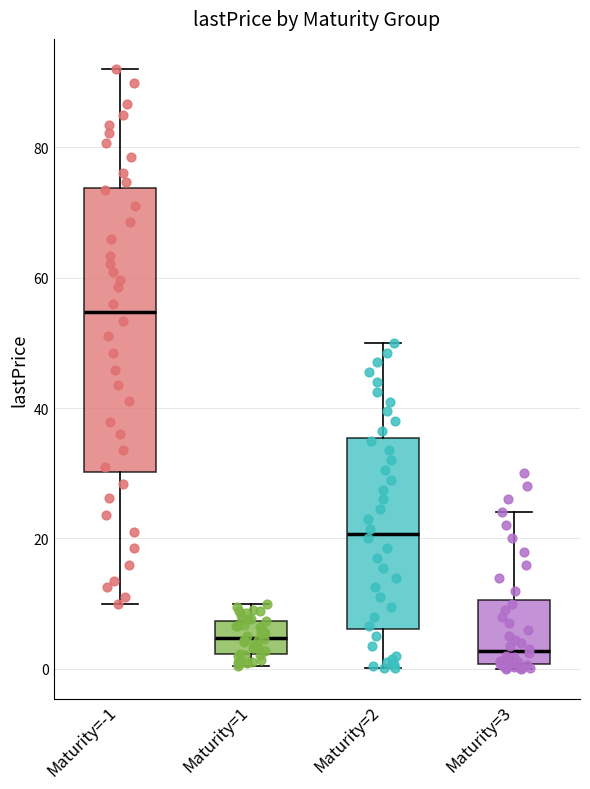

Reading left to right, transcribe this box plot: for each box, give where its median line is, the range the box spans, and where its two whiskers end, as read against the y-axis. The values are not printed on the chart, so give them approximately, as read against the axis.

Maturity=-1: median 54, box 30 to 74, whiskers 10 to 92
Maturity=1: median 4, box 2 to 8, whiskers 0 to 10
Maturity=2: median 20, box 6 to 36, whiskers 0 to 50
Maturity=3: median 2, box 0 to 10, whiskers 0 (just below the box's lower edge) to 24